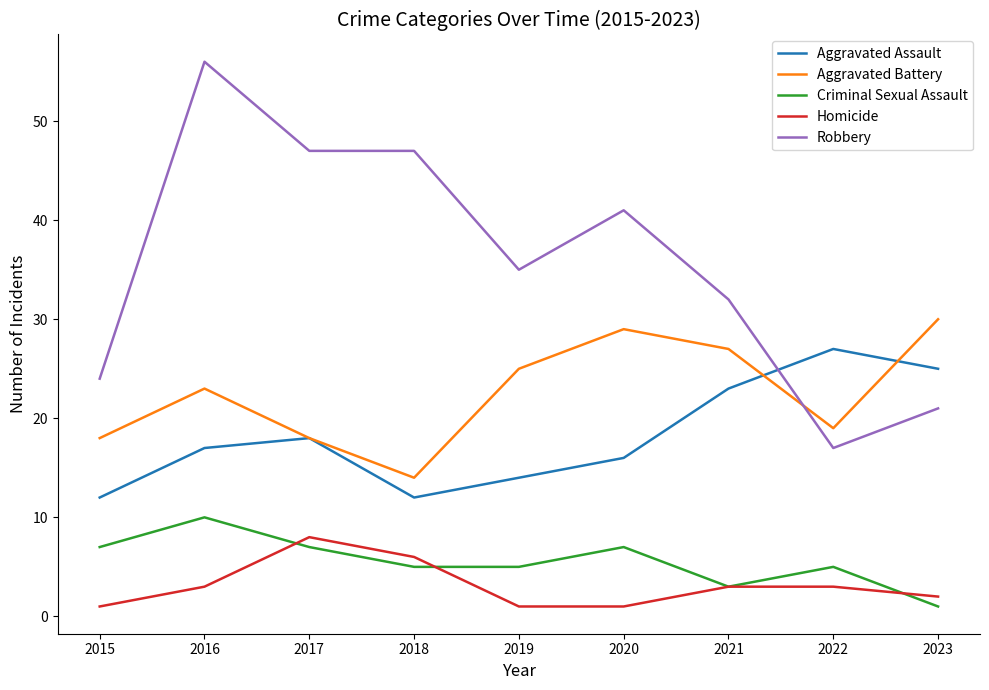

Which series has the largest total across all categories?

Robbery